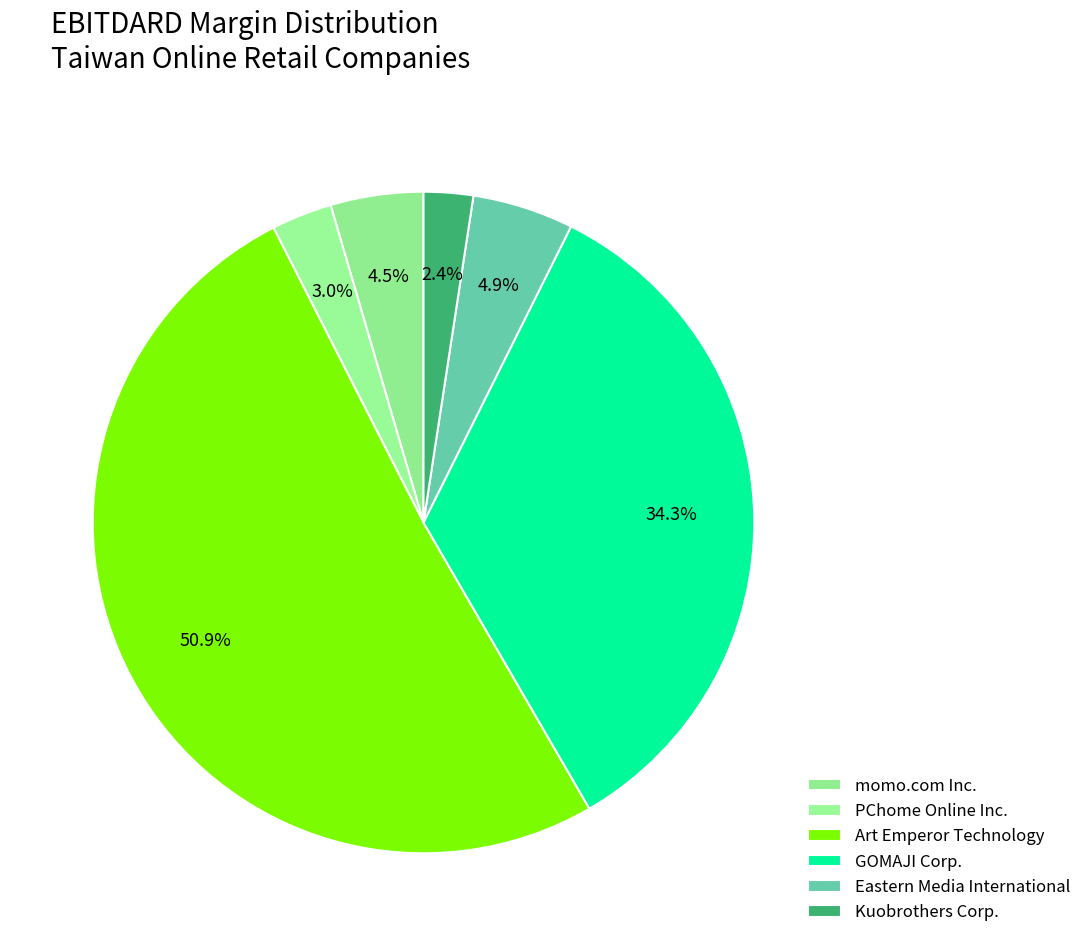

Rank the categories by value from highest to lowest.

Art Emperor Technology, GOMAJI Corp., Eastern Media International, momo.com Inc., PChome Online Inc., Kuobrothers Corp.